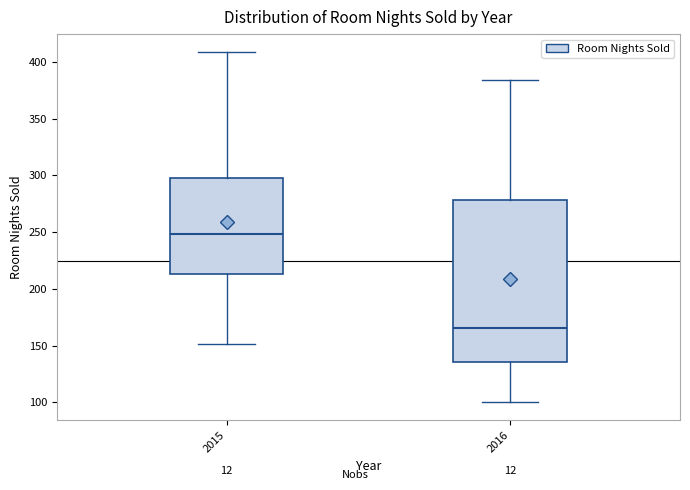

Which box is the tallest, from its lower edge to its upper edge?

2016